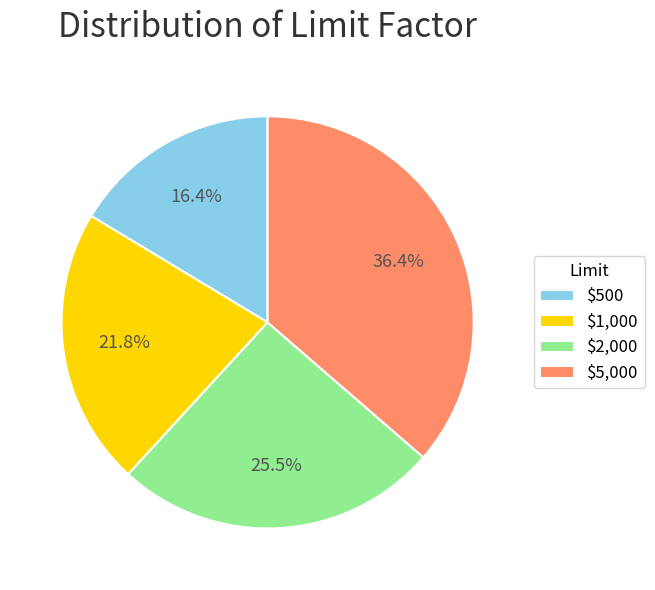

What percentage do $1,000 and $500 together represent?

38.2%